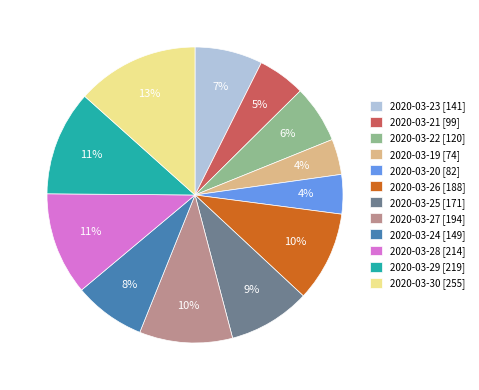

Do 2020-03-24 and 2020-03-28 together represent more than half of the pie?

No